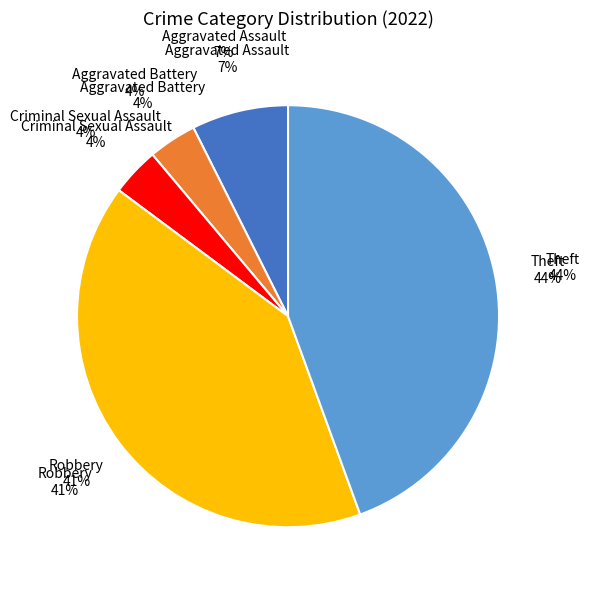

Combined, what portion of the pie is Robbery and Aggravated Battery?

44.4%